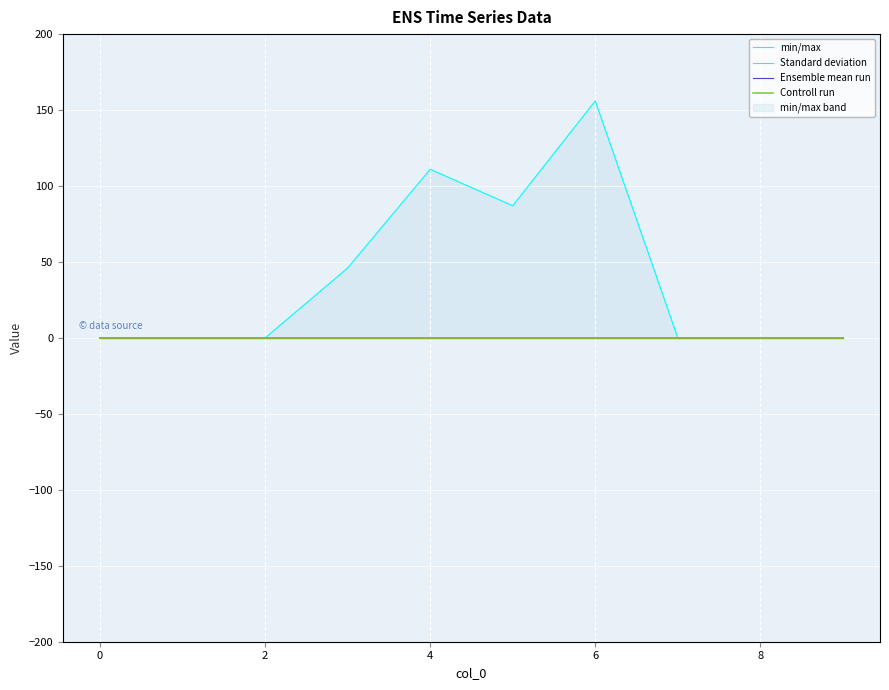

Which category has the highest value across all series?

6